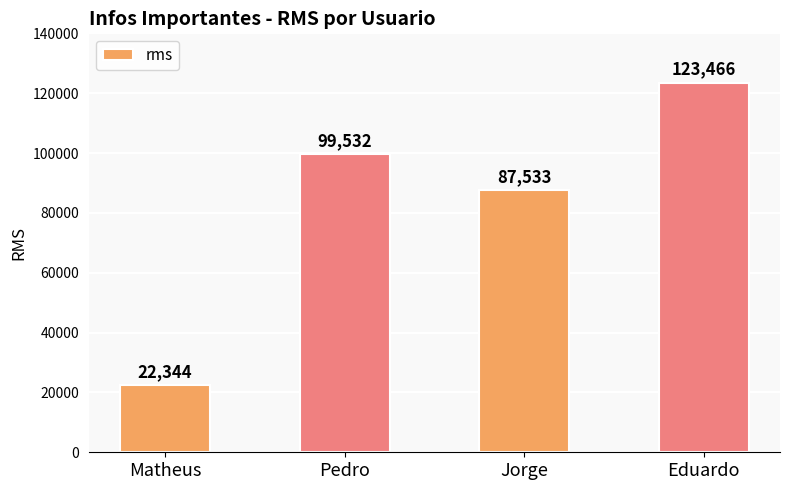

Which has a higher value, Jorge or Pedro?

Pedro